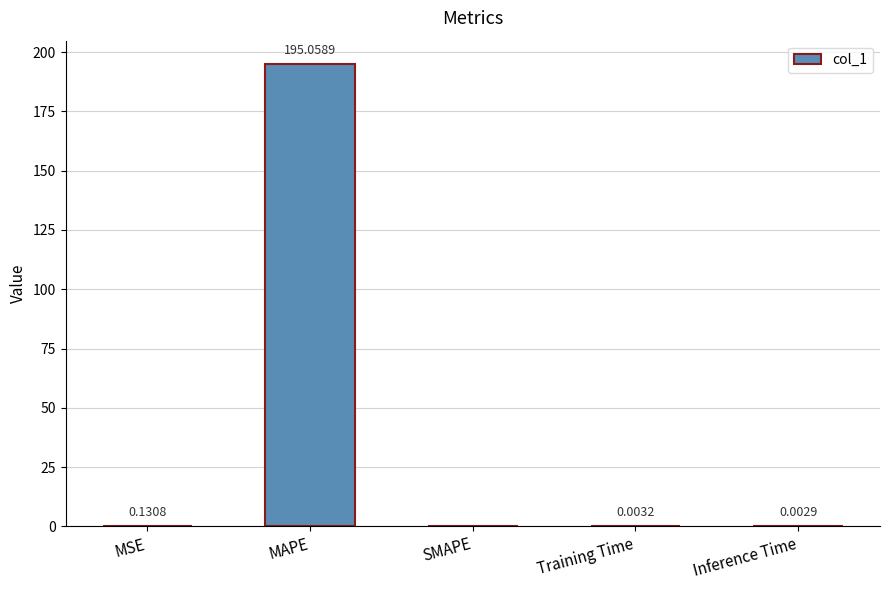

Which category has the highest value across all series?

MAPE